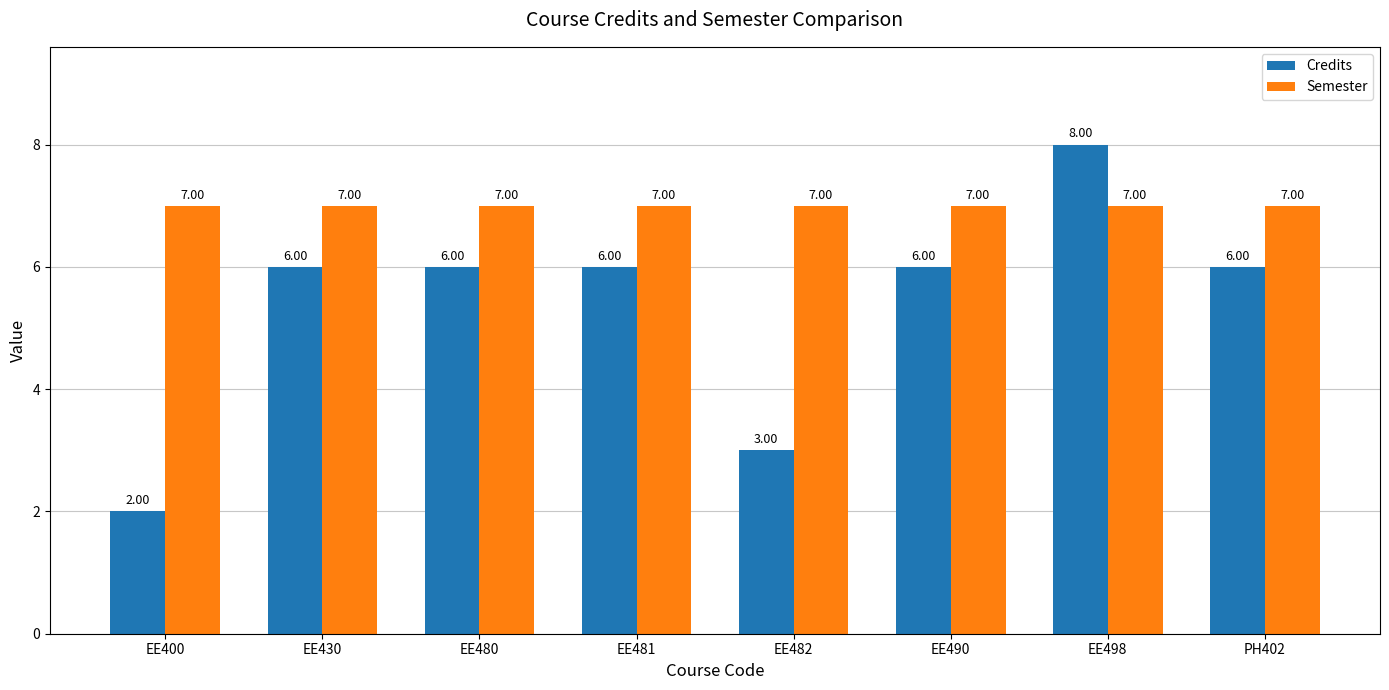

What is the sum of the Semester values at EE480 and EE490?

14